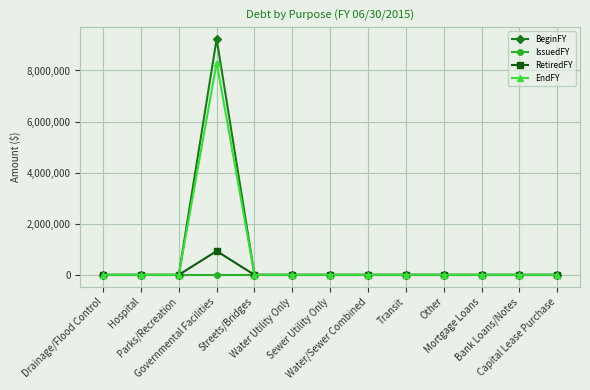

True or false: EndFY has a value of 0 at Water/Sewer Combined.

True